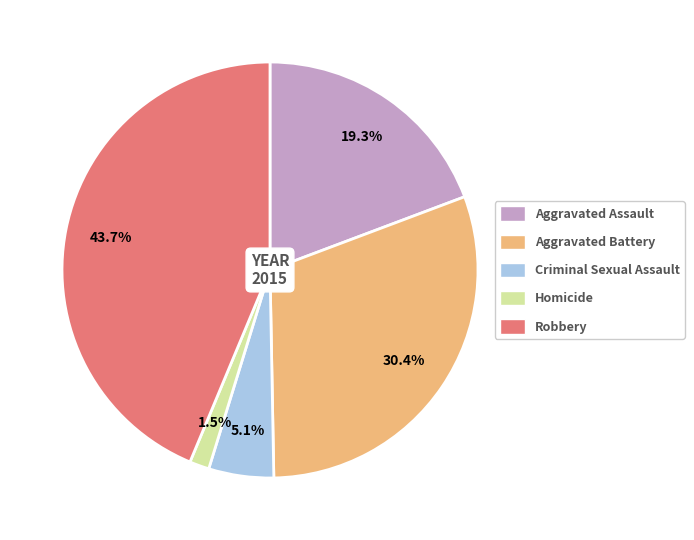

True or false: Criminal Sexual Assault accounts for 5% of the total.

True